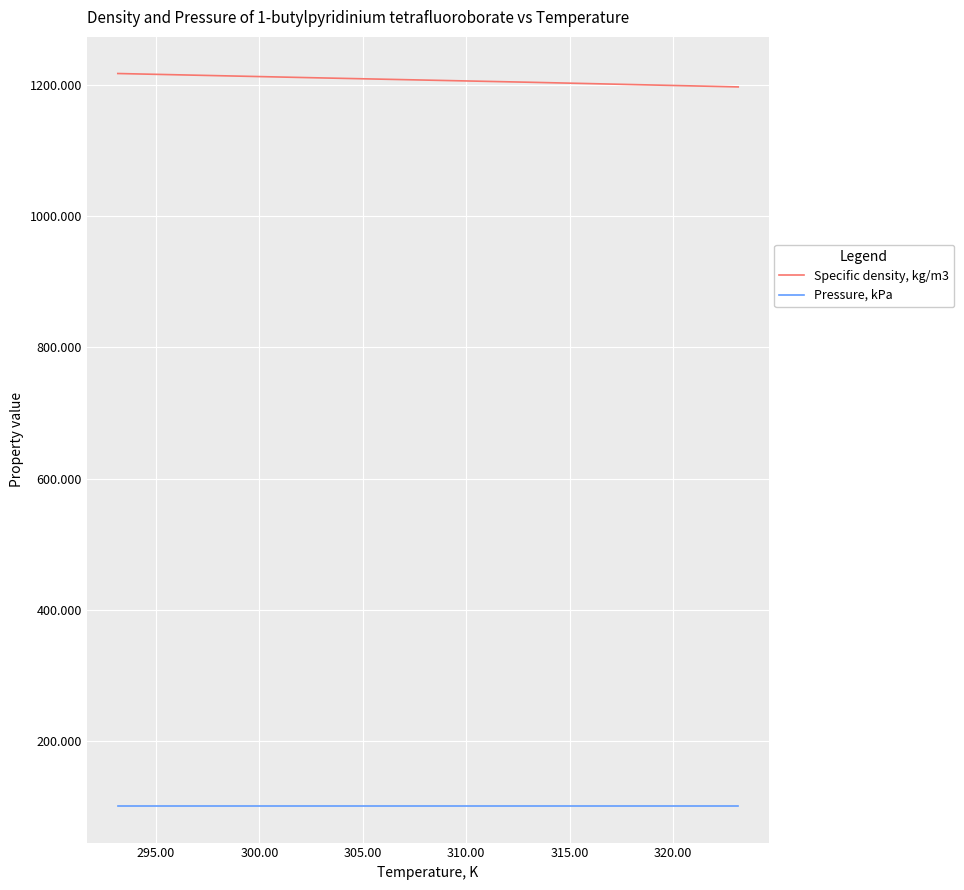

What is the smallest value displayed?

101.3